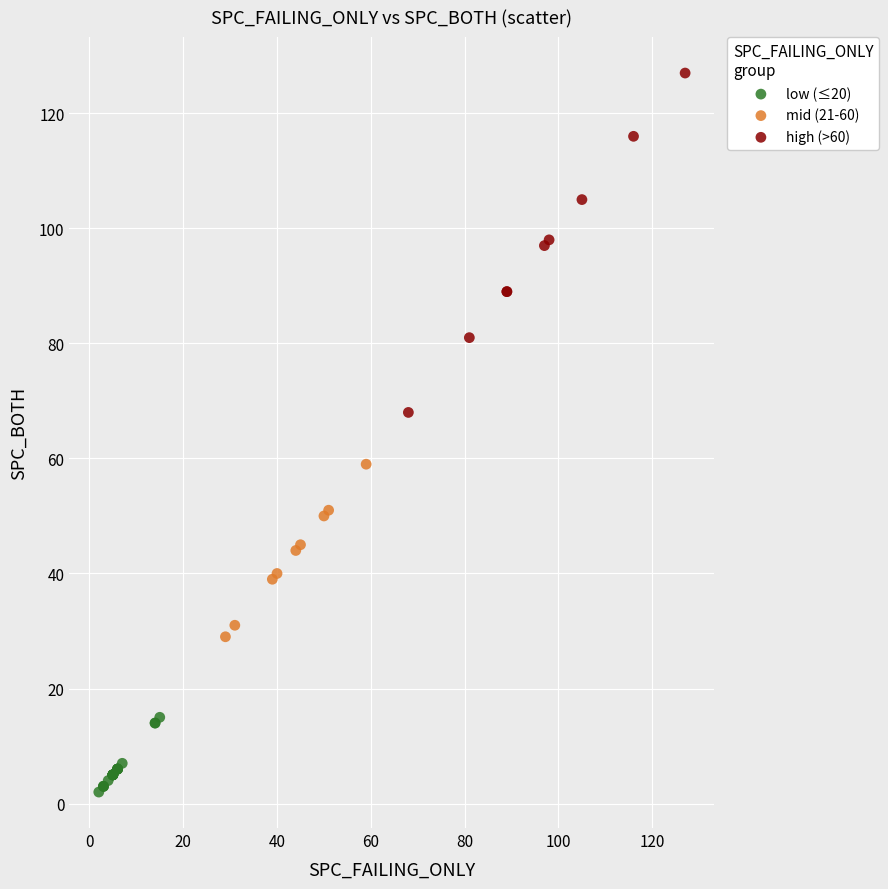

Which series reaches the minimum Y coordinate?

low (≤20)